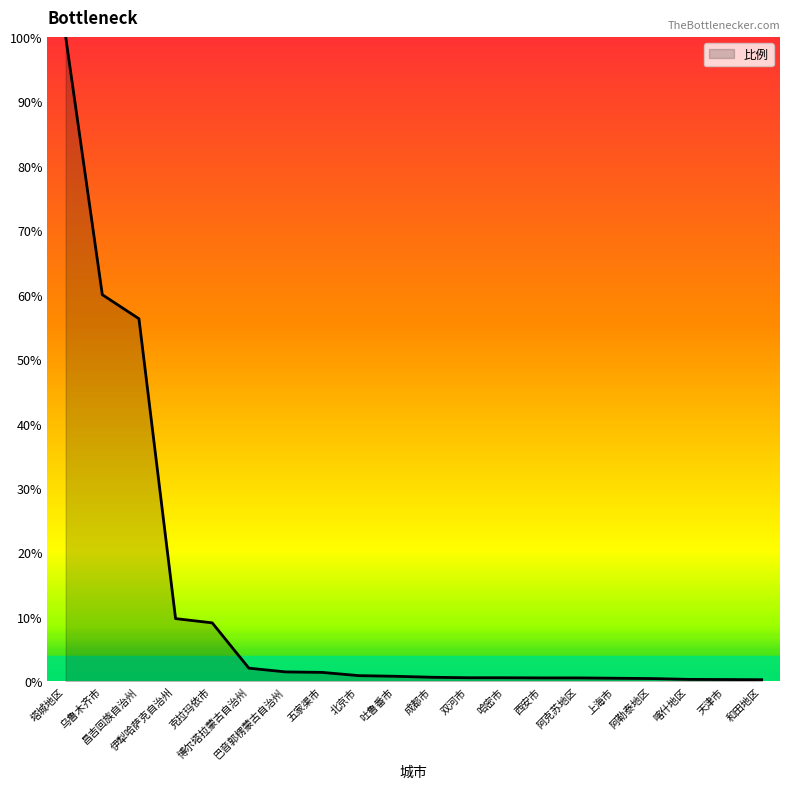

What is the change in value from 克拉玛依市 to 巴音郭楞蒙古自治州?

-7.6